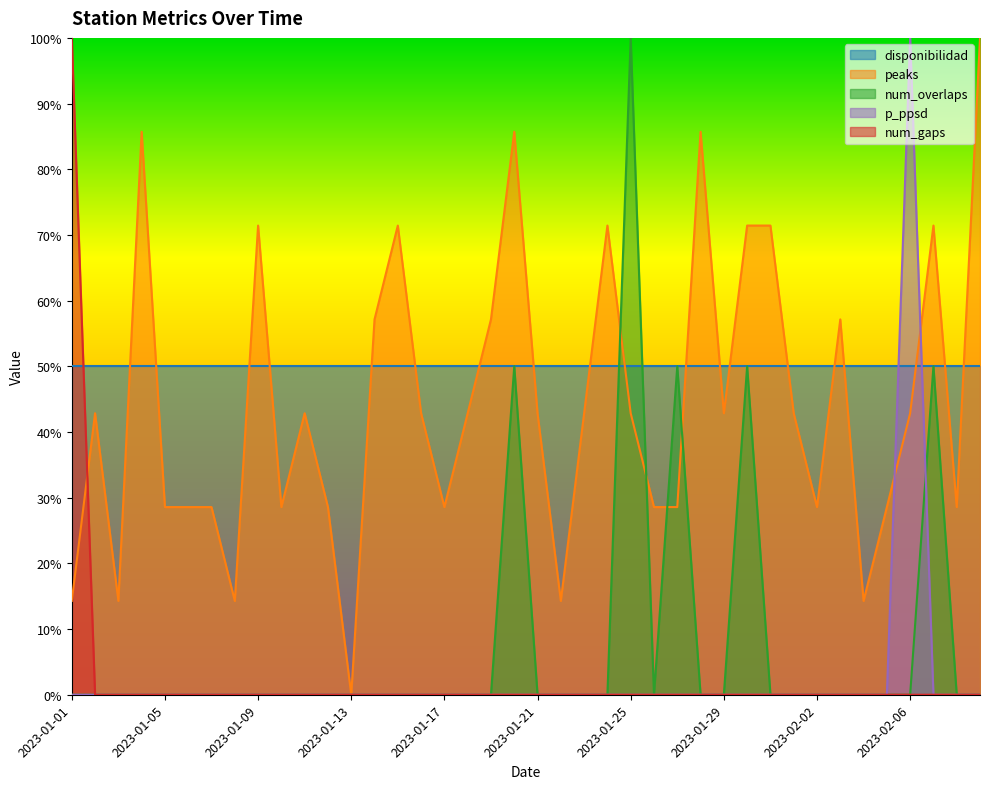

Where is the first local maximum for num_overlaps?

2023-01-20